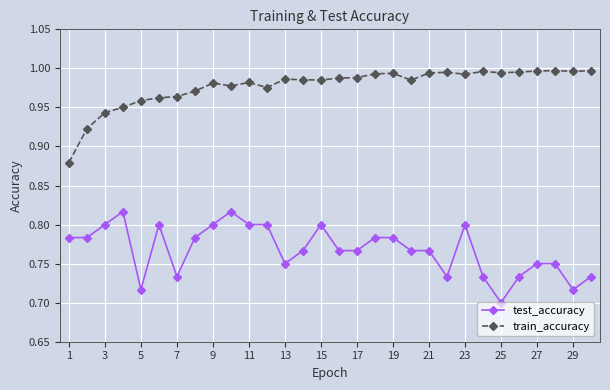

True or false: test_accuracy and train_accuracy intersect in this chart.

False